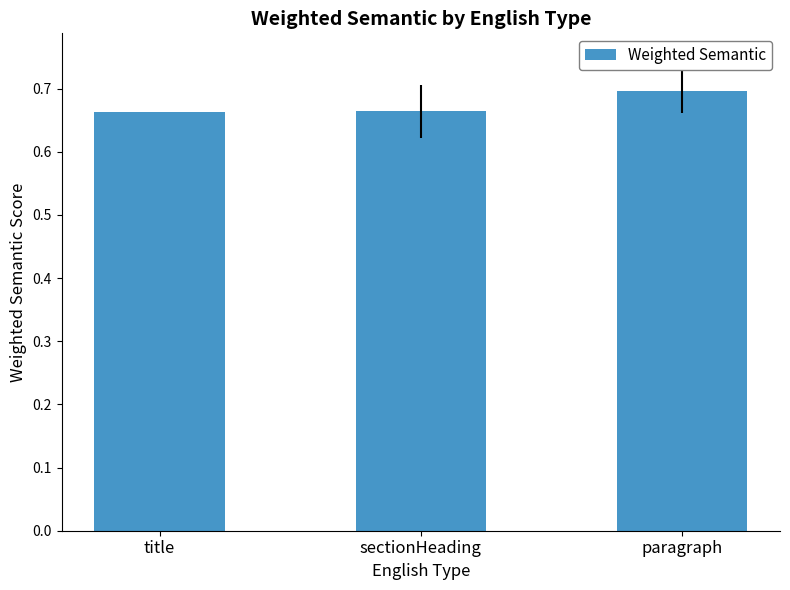

What is the sum of all values?

2.0